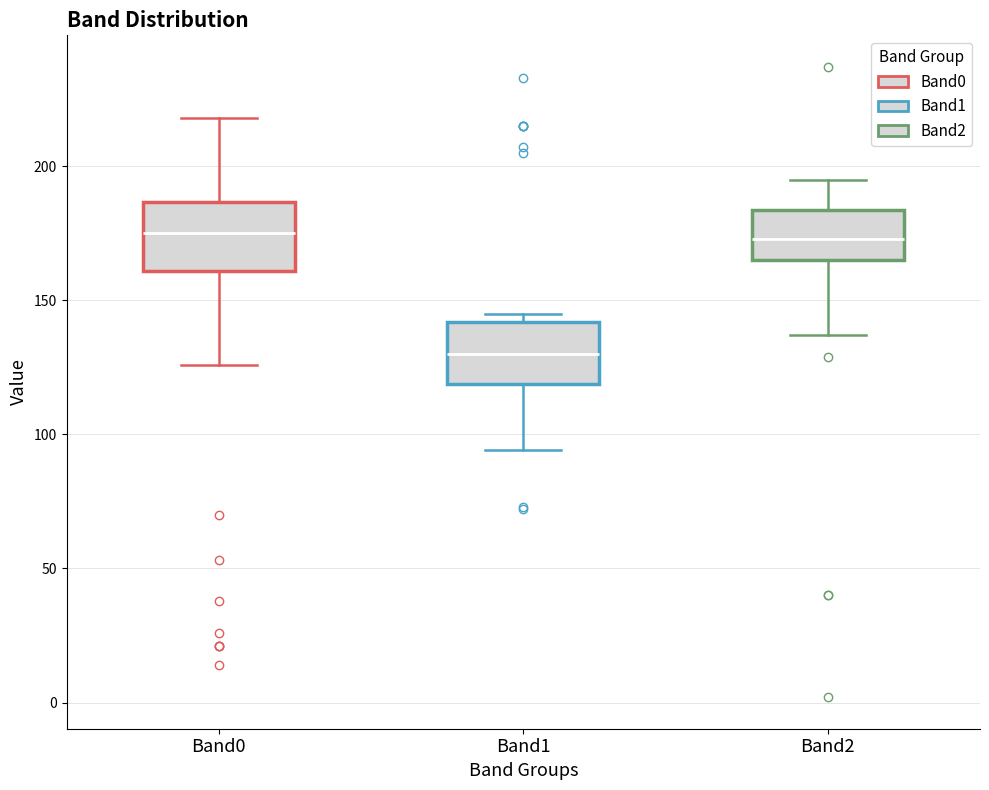

Reading left to right, read every box against the y-axis: the position of its median line, the range the box covers, and the ends of its whiskers. The values are not printed on the chart, so give them approximately, as read against the axis.

Band0: median 175, box 160 to 185, whiskers 125 to 220
Band1: median 130, box 120 to 140, whiskers 95 to 145
Band2: median 175, box 165 to 185, whiskers 135 to 195